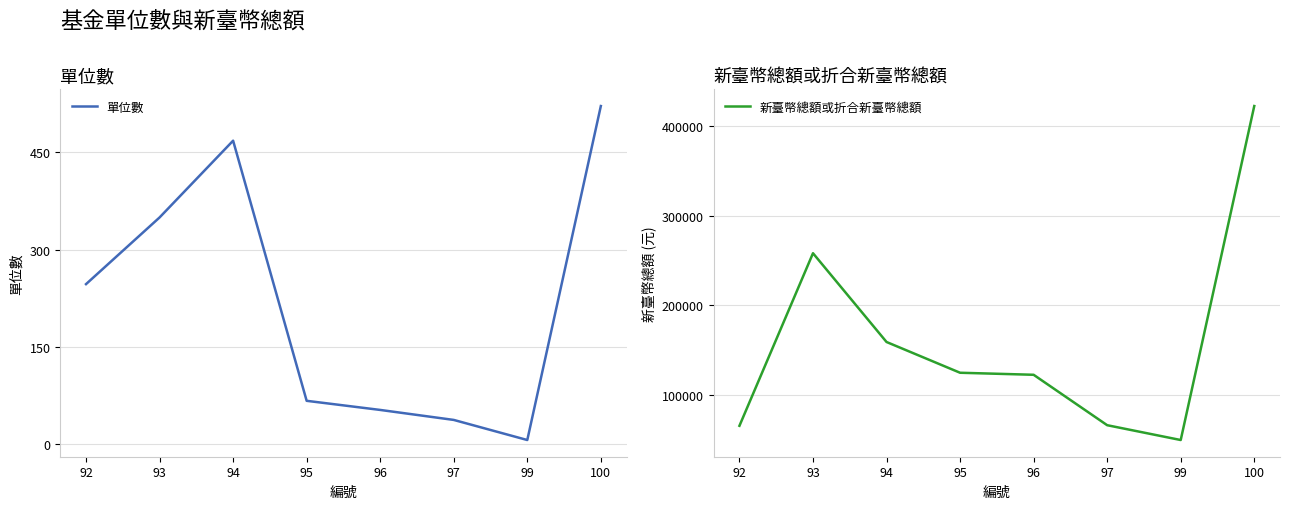

True or false: 新臺幣總額或折合新臺幣總額 and 單位數 cross at least once.

False